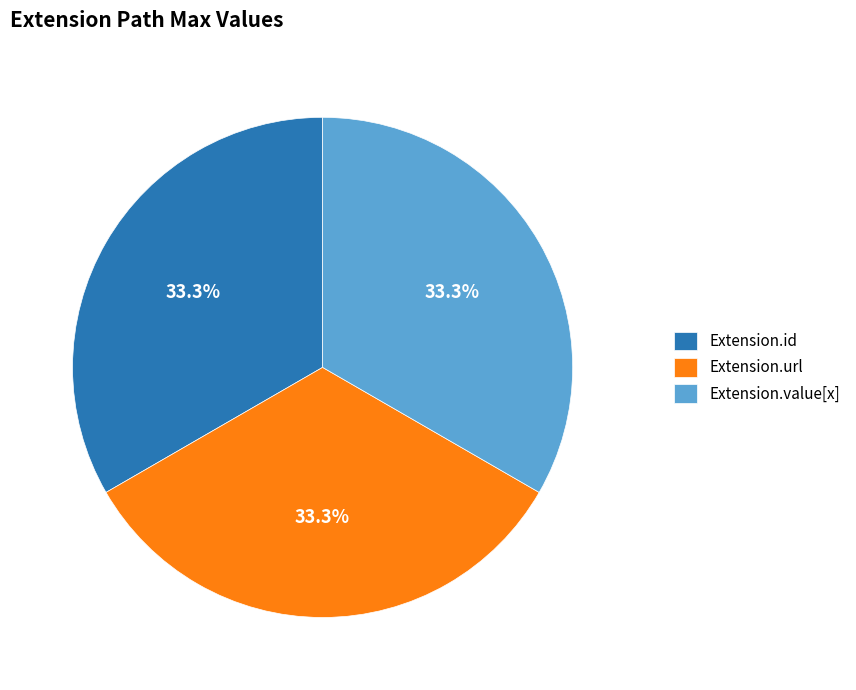

Is Extension.url the majority of the pie?

No